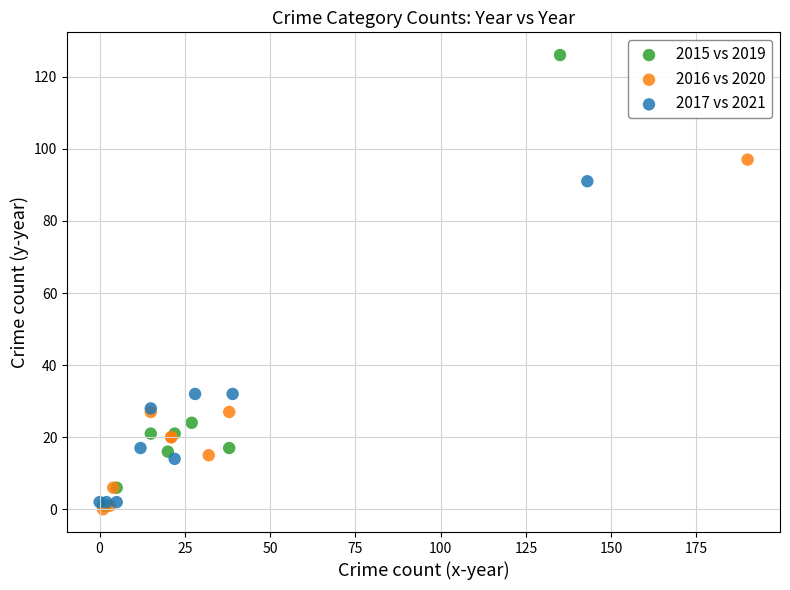

Which series reaches the maximum Y coordinate?

2015 vs 2019